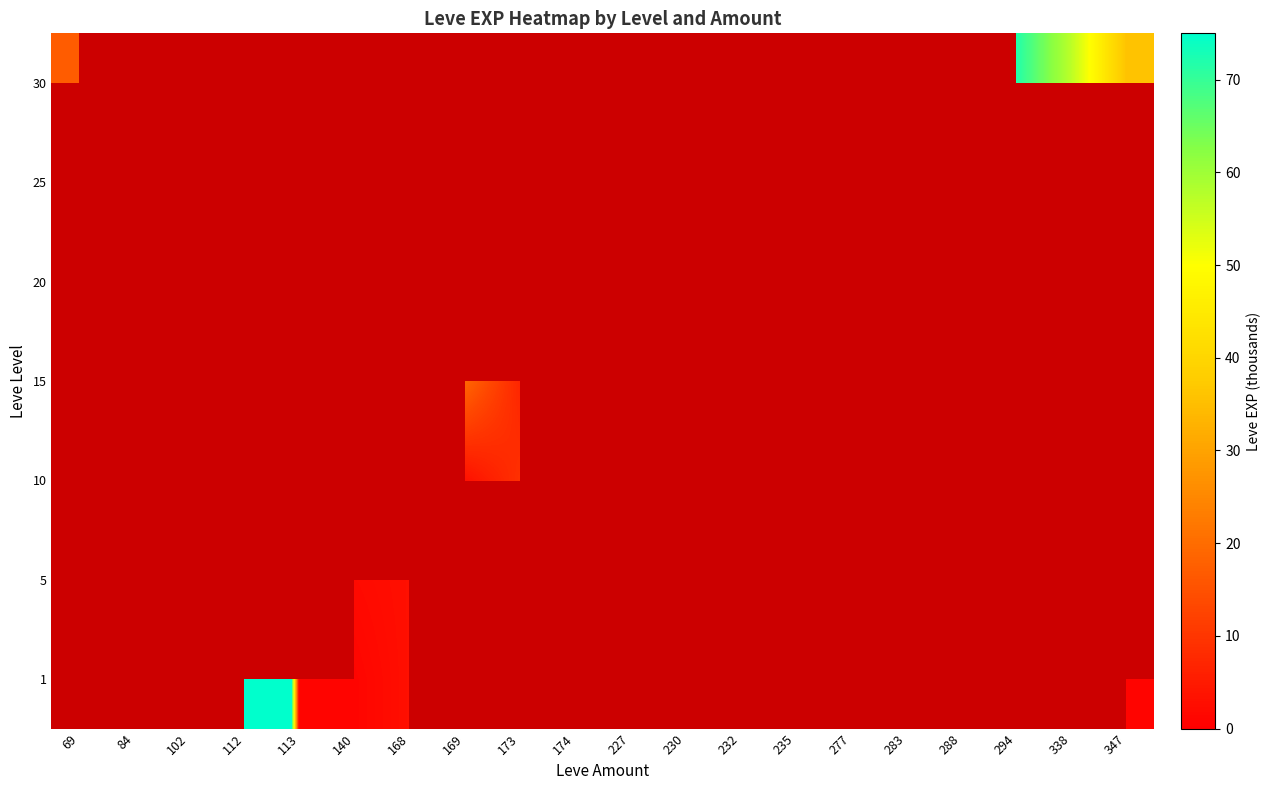

Which label corresponds to the largest value in the chart?

112